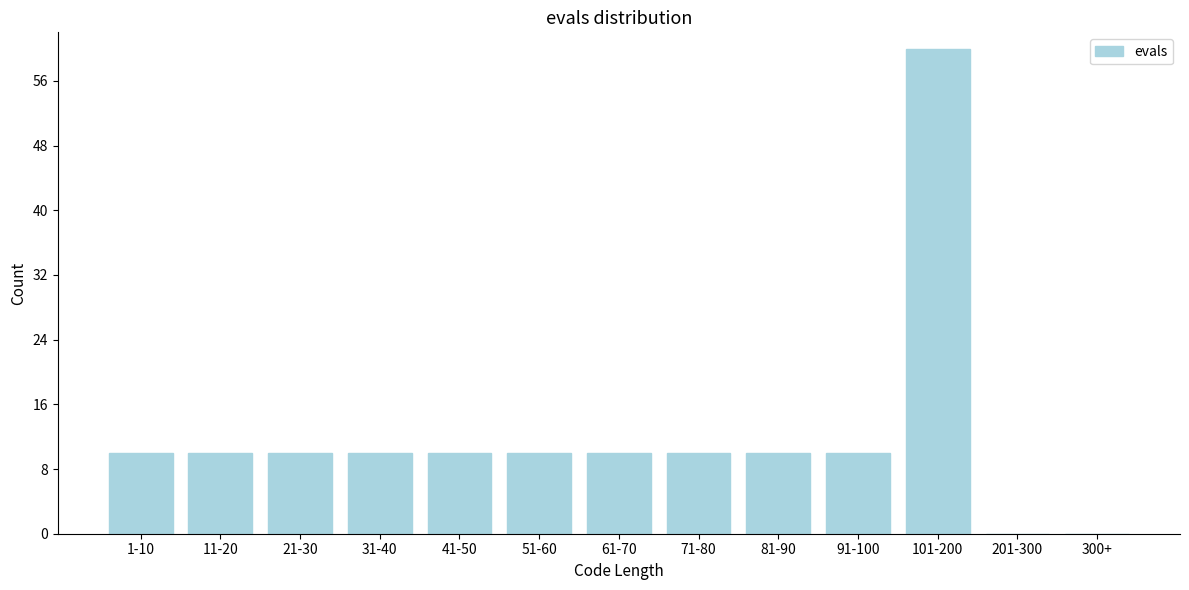

Reading left to right, transcribe all the data shown in this chart.

1-10=10	11-20=10	21-30=10	31-40=10	41-50=10	51-60=10	61-70=10	71-80=10	81-90=10	91-100=10	101-200=60	201-300=0	300+=0